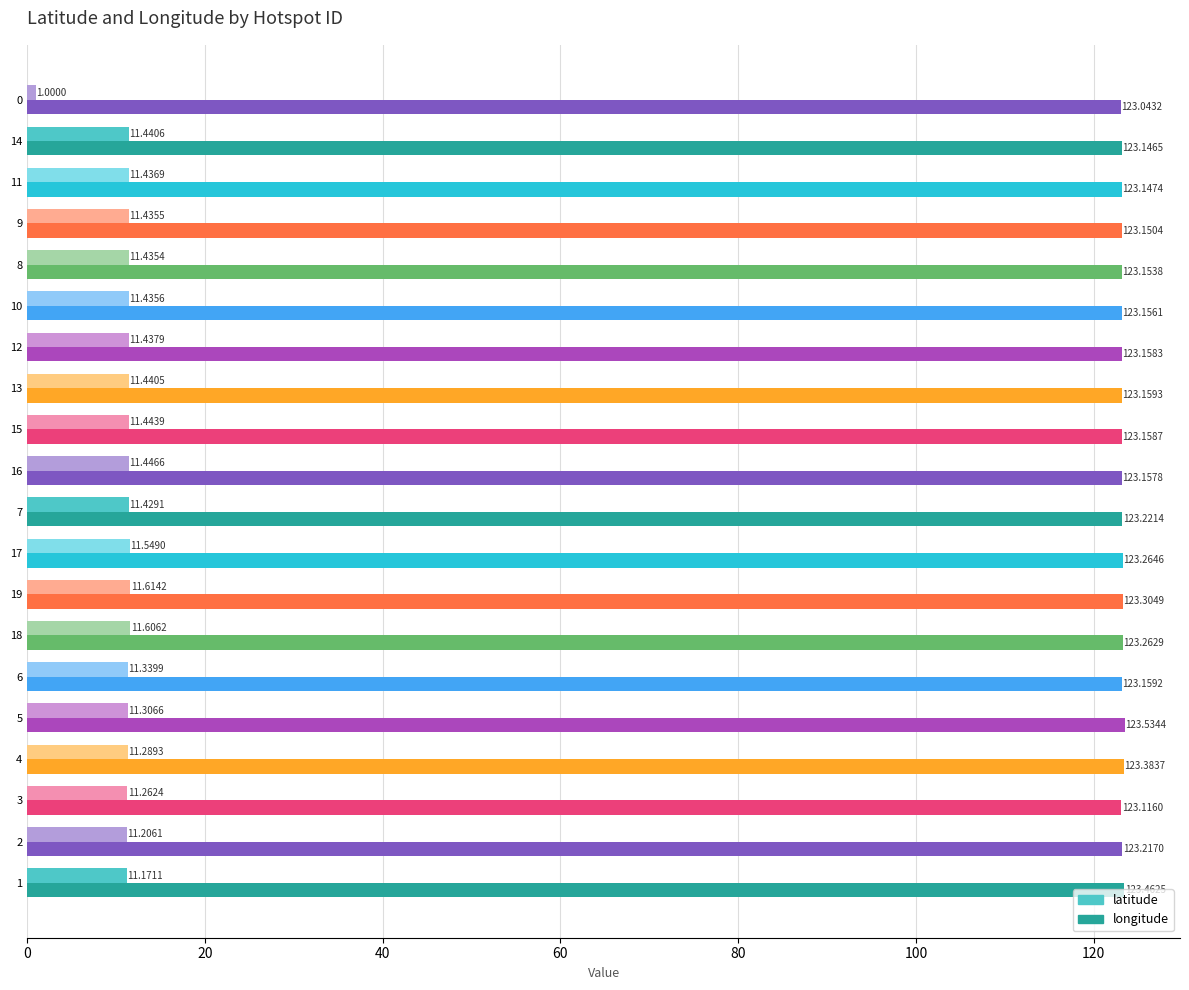

What is the total value across all series at 12?

134.6